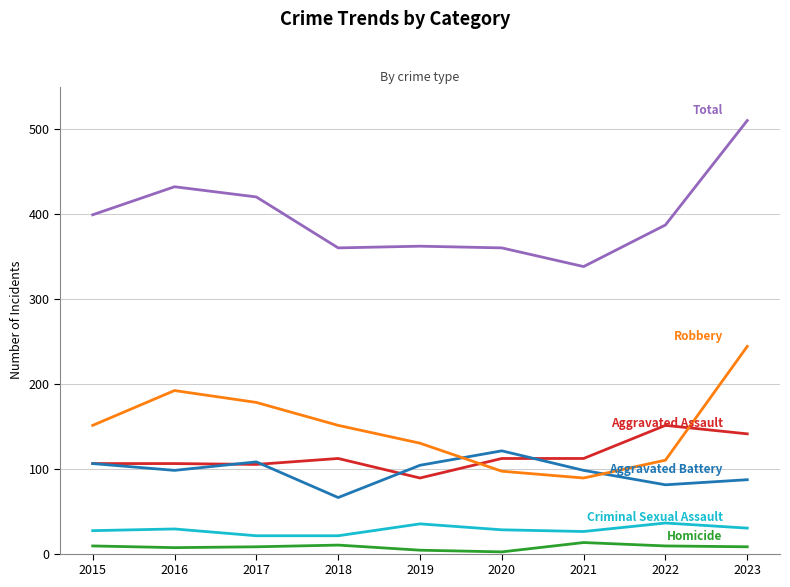

At which category is the sum across all series the highest?

2023